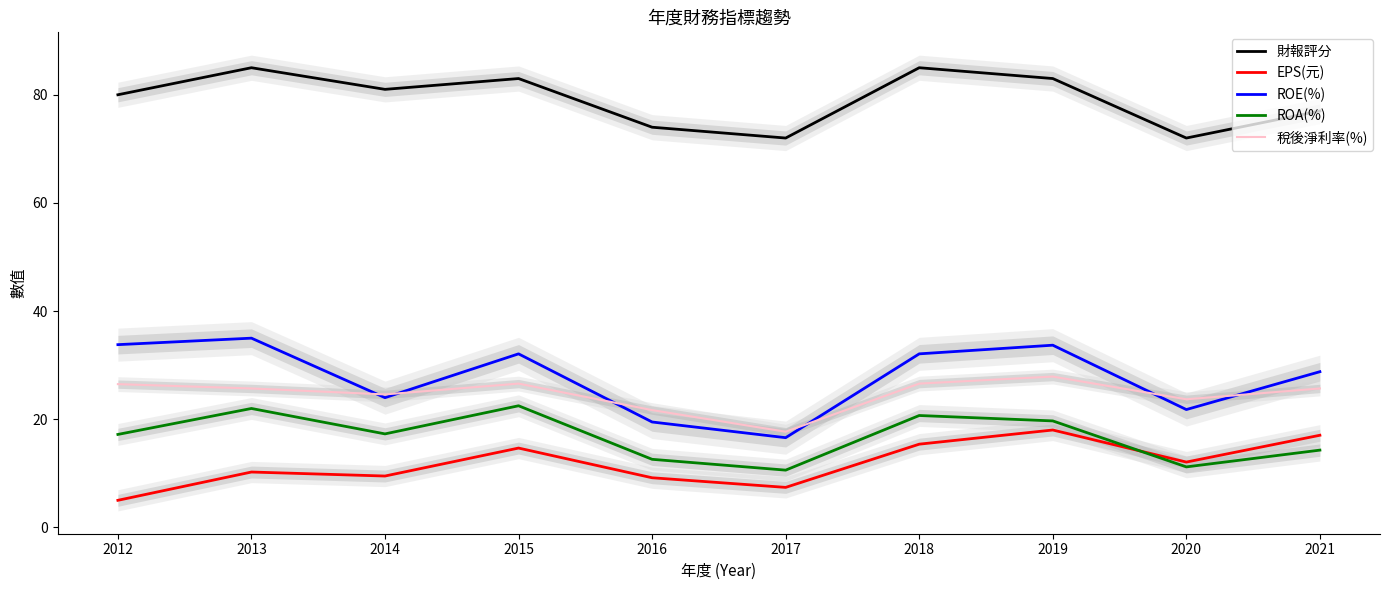

What is the maximum value shown in the chart?

85.0